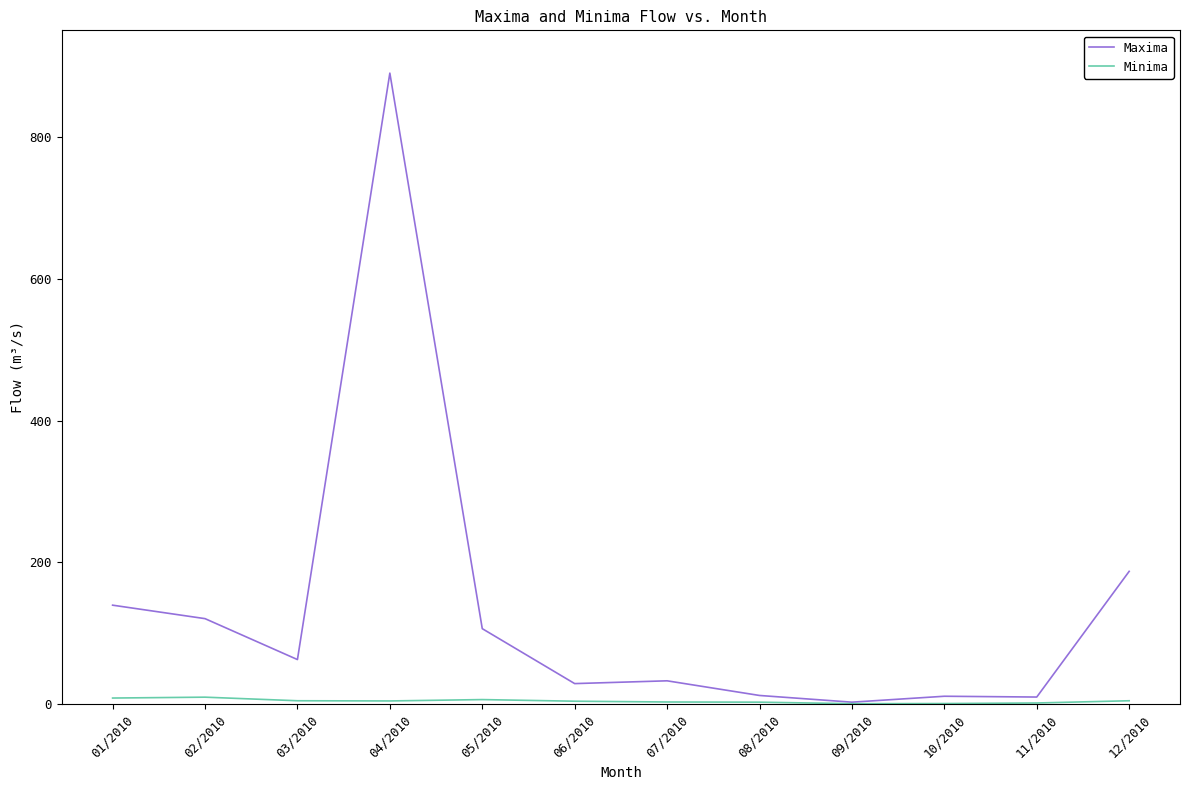

Between 03/2010 and 12/2010, which series saw the biggest shift?

Maxima